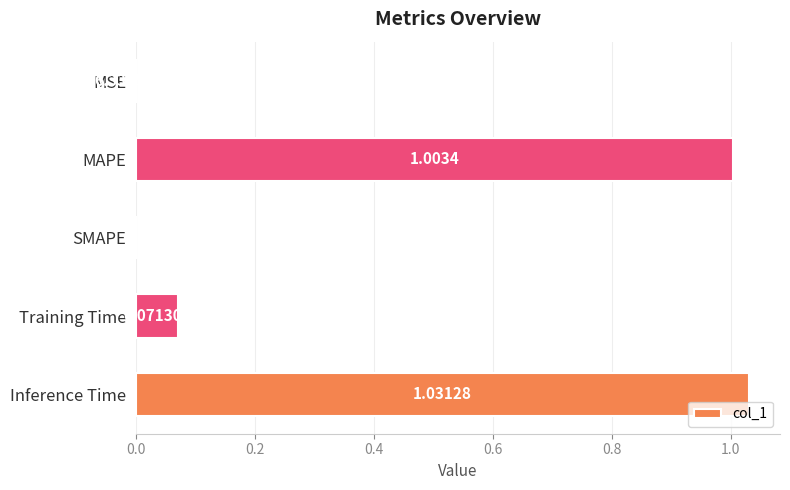

Which category has the highest value across all series?

Inference Time